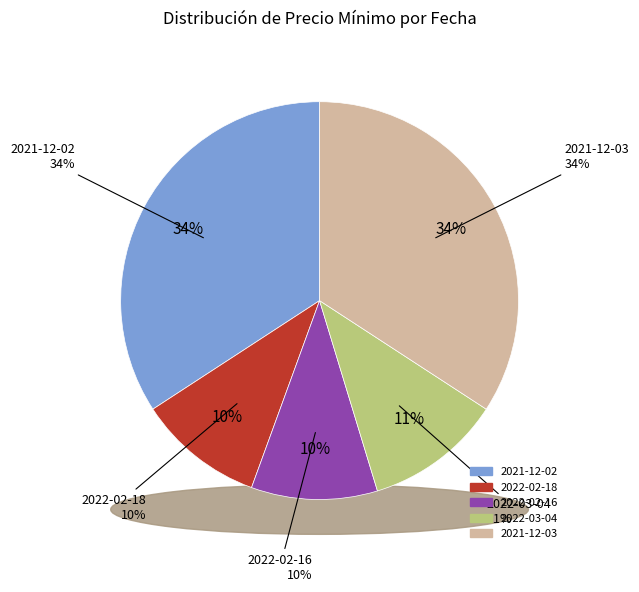

Rank the categories by value from lowest to highest.

2022-02-18, 2022-02-16, 2022-03-04, 2021-12-02, 2021-12-03